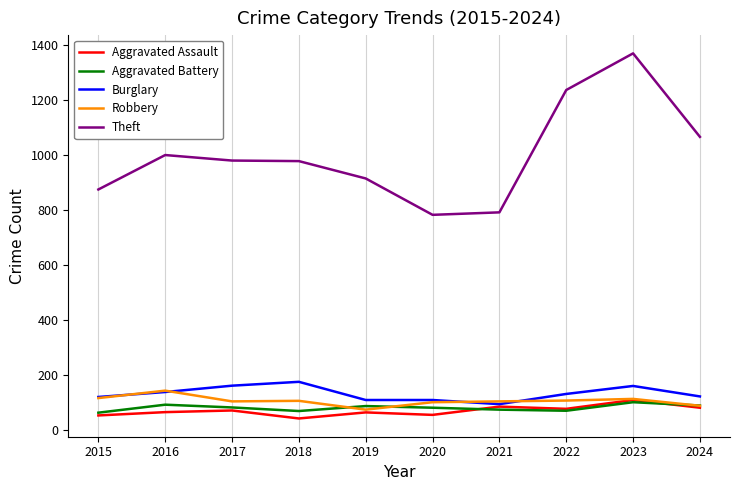

At how many categories does at least one series exceed 230?

10